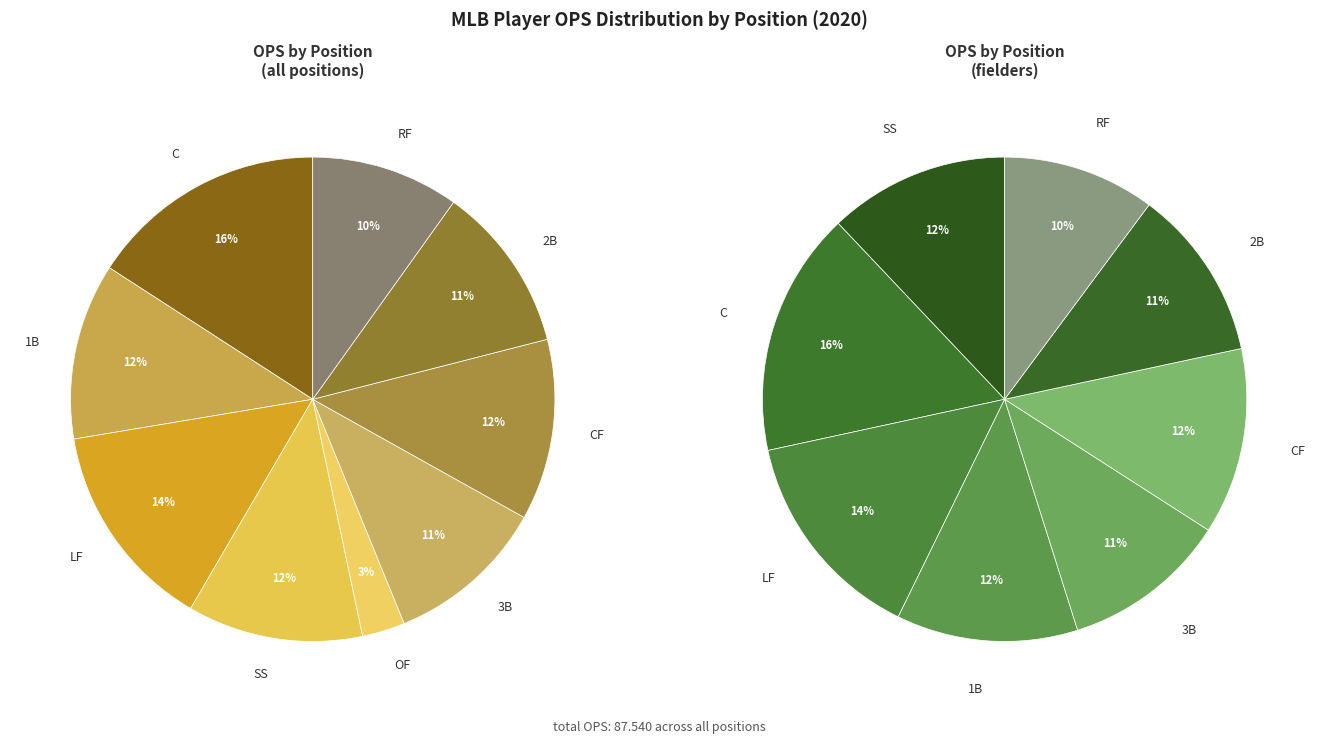

Approximately how many times larger is the value at RF compared to 1B?

0.8